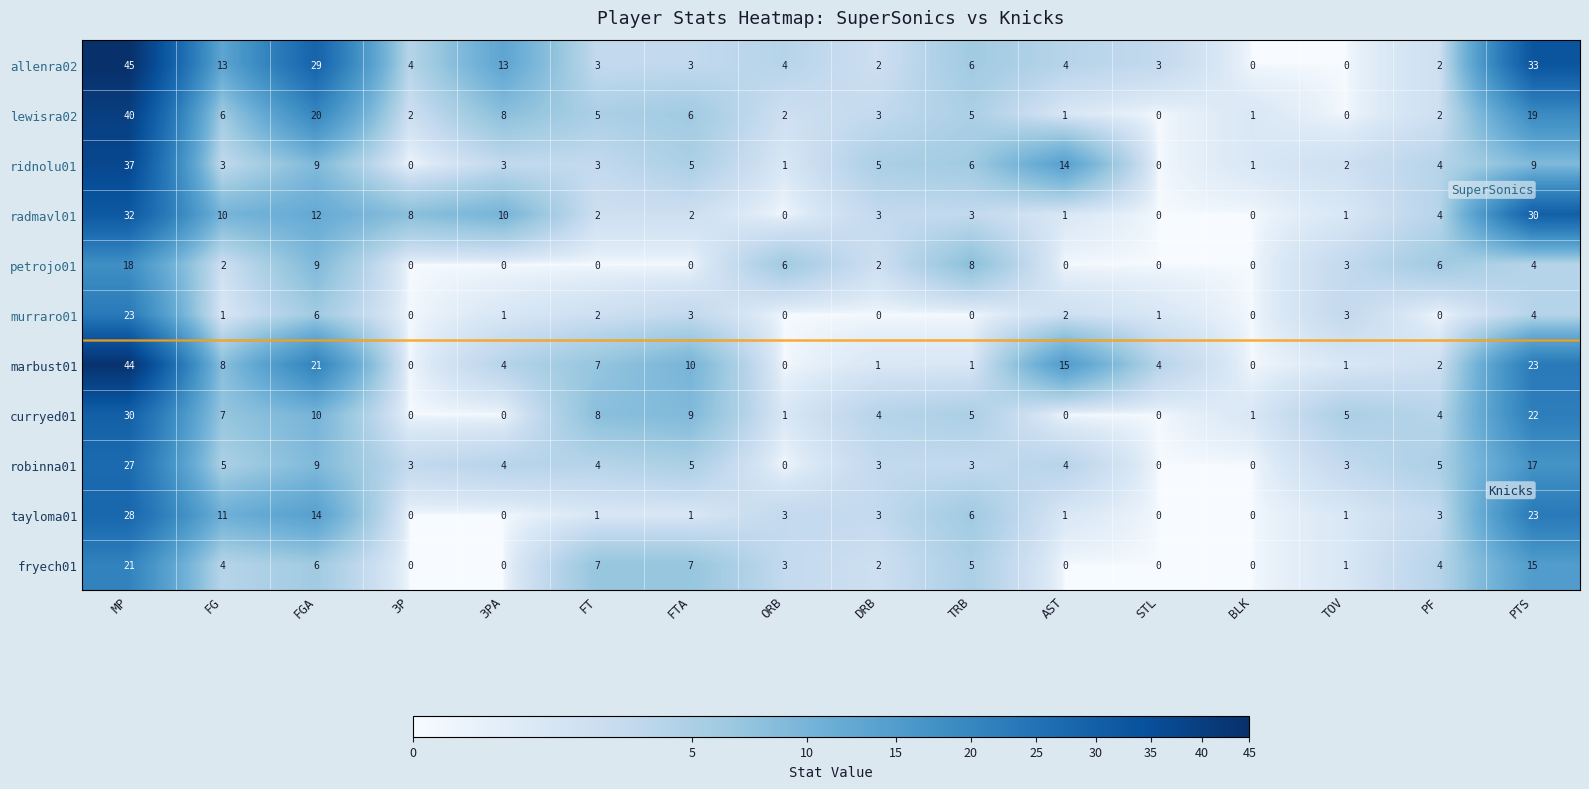

Is the value of tayloma01 at PF greater than the value of ridnolu01 at PTS?

No